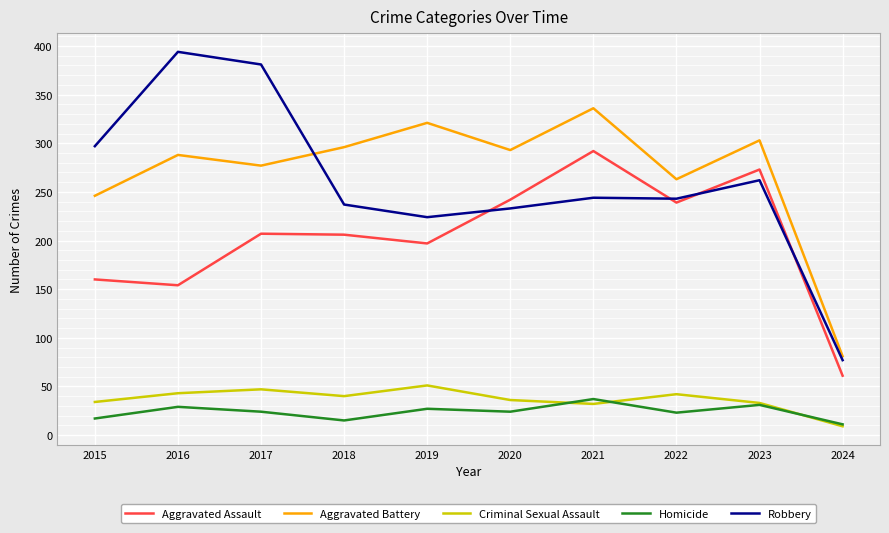

Which category has the highest value in the Criminal Sexual Assault series?

2019